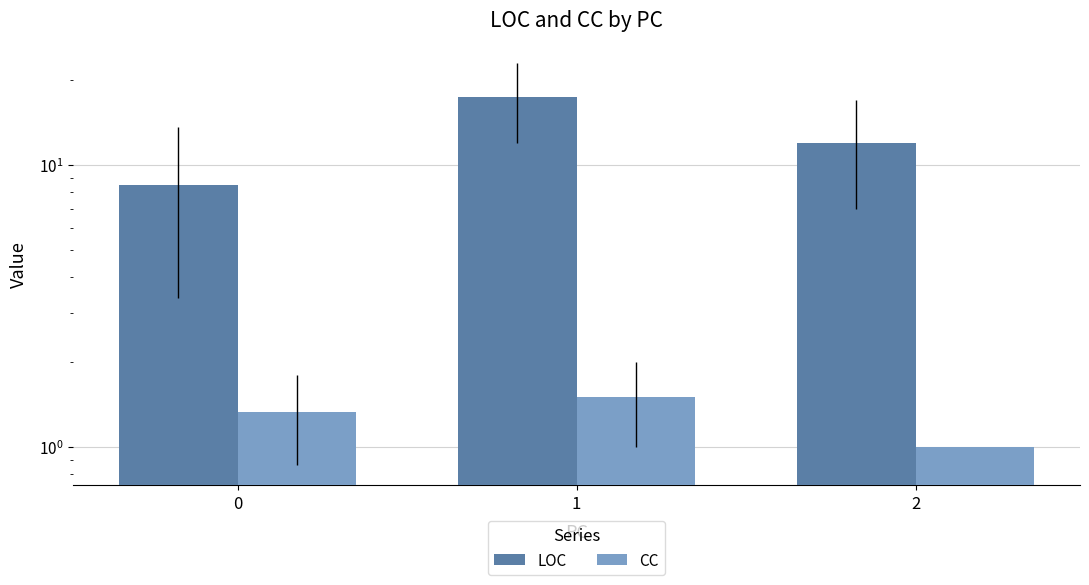

Reading right to left, list all the values displayed in this chart.

LOC: 2=12.0	1=17.5	0=8.5
CC: 2=1.0	1=1.5	0=1.3